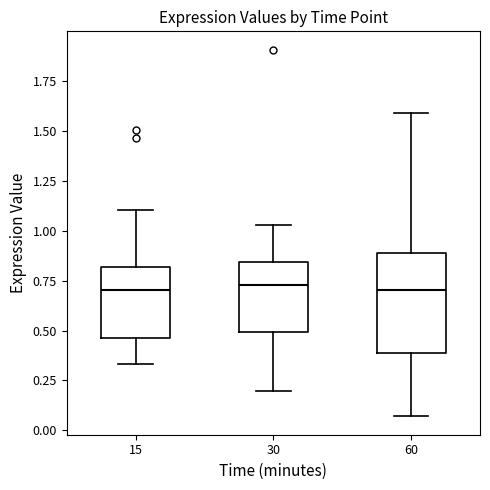

Comparing the boxes themselves (not the whiskers), which one is the tallest?

60